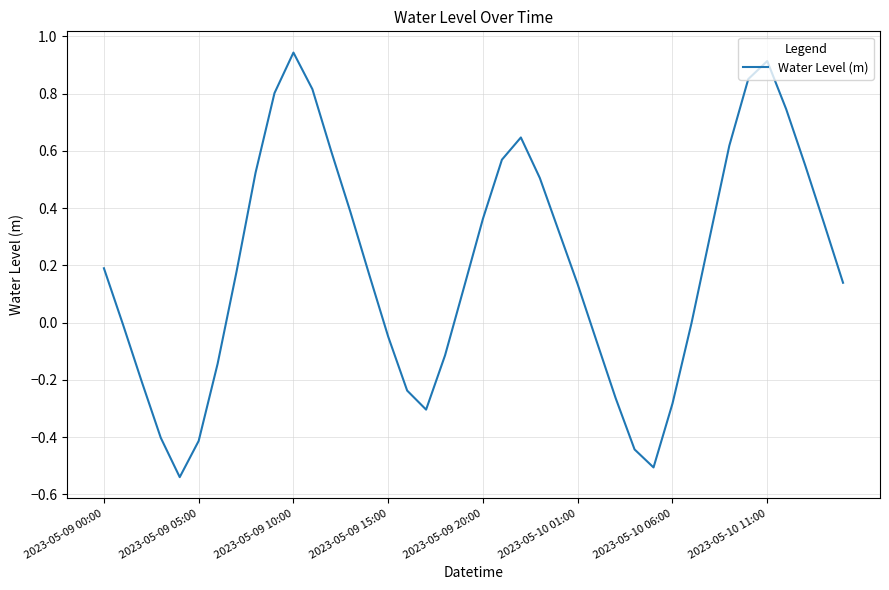

Where does the data first go above 0?

2023-05-09 00:00